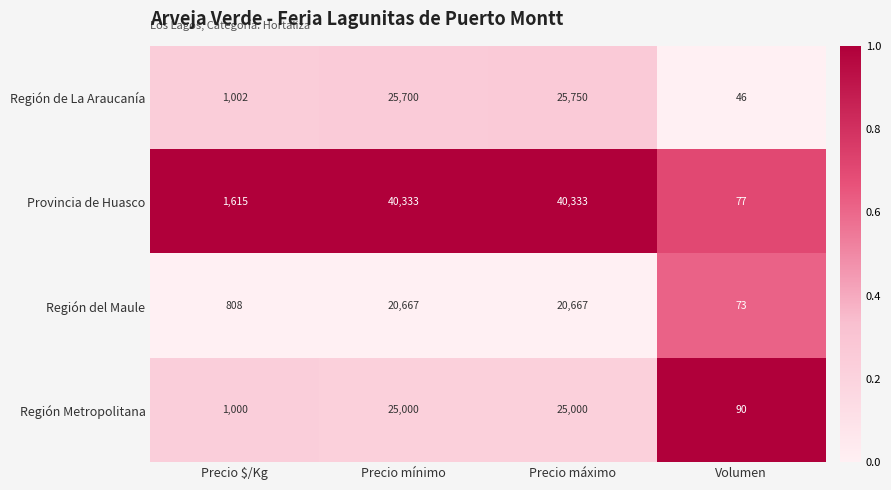

The Región Metropolitana series shows 43310 at Precio mínimo. True or false?

False